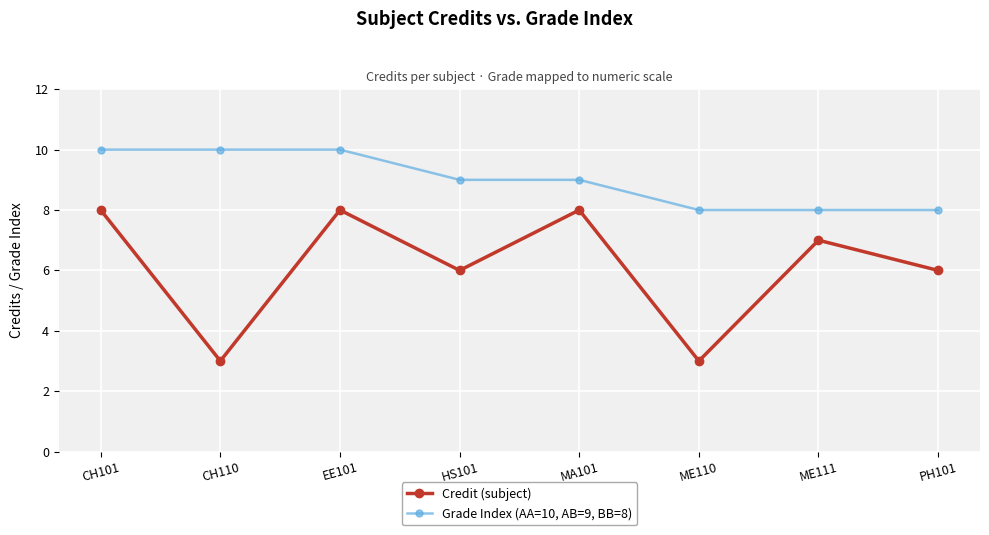

How many lines are shown in the chart?

2